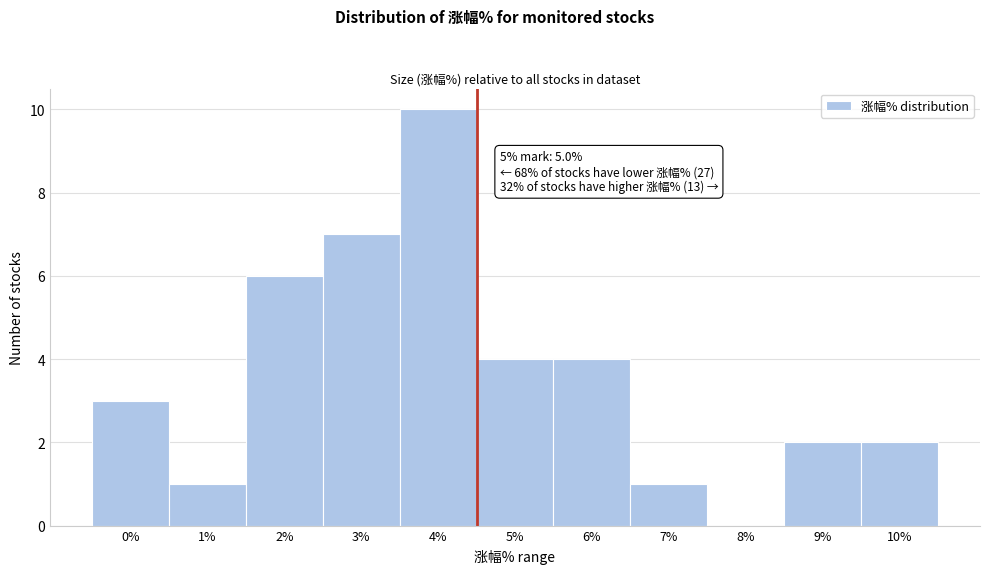

Which has a higher value, 5% or 4%?

4%